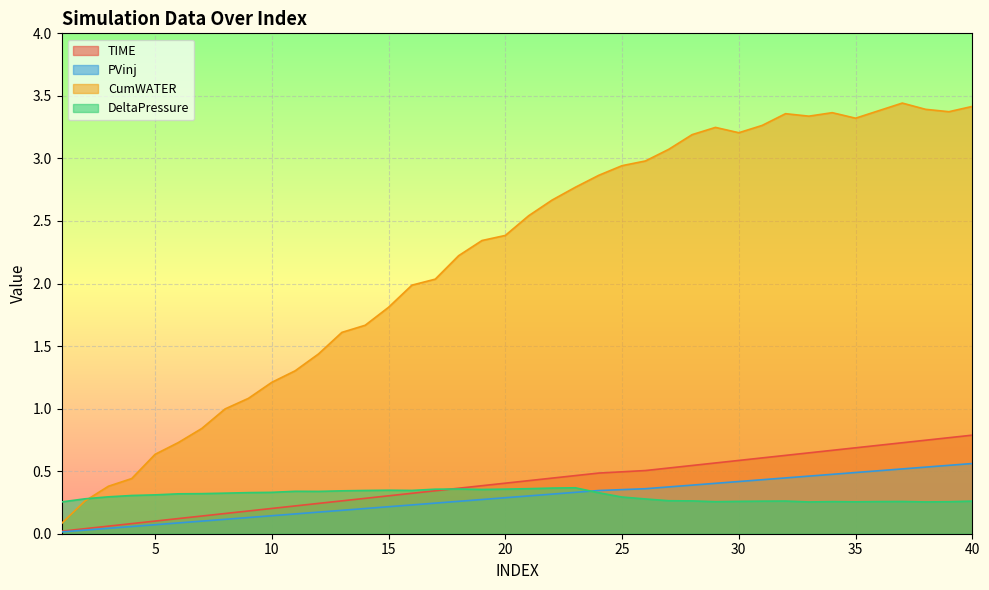

Which series ends up on top after the final intersection of TIME and DeltaPressure?

TIME